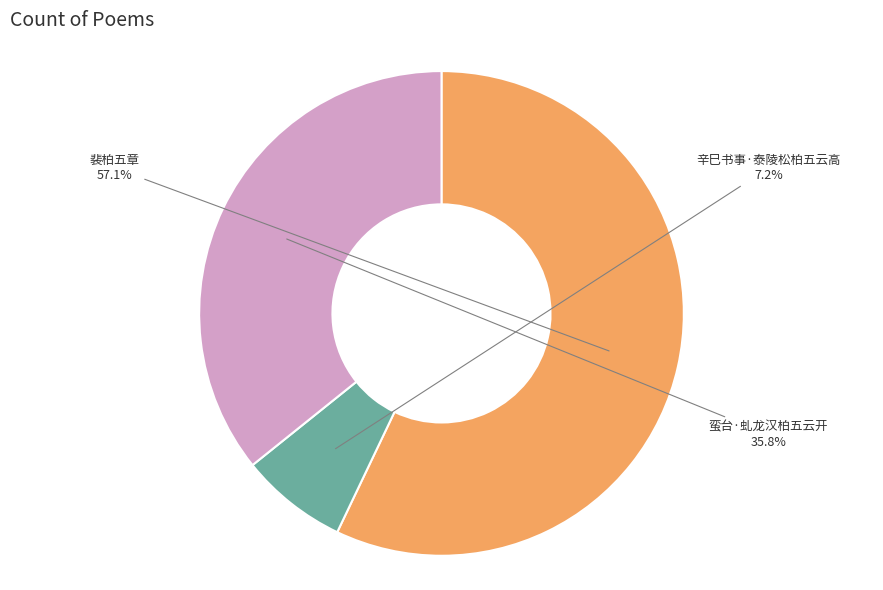

How many segments does this pie chart have?

3